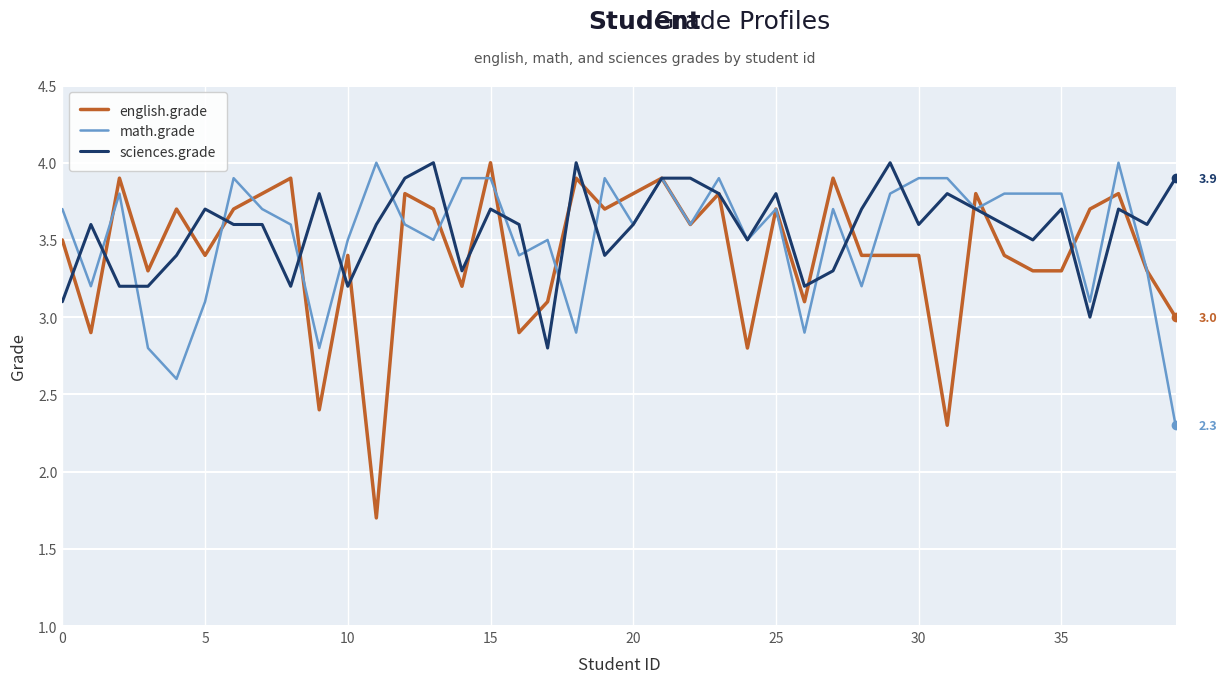

What is the lowest value of the sciences.grade series?

2.8